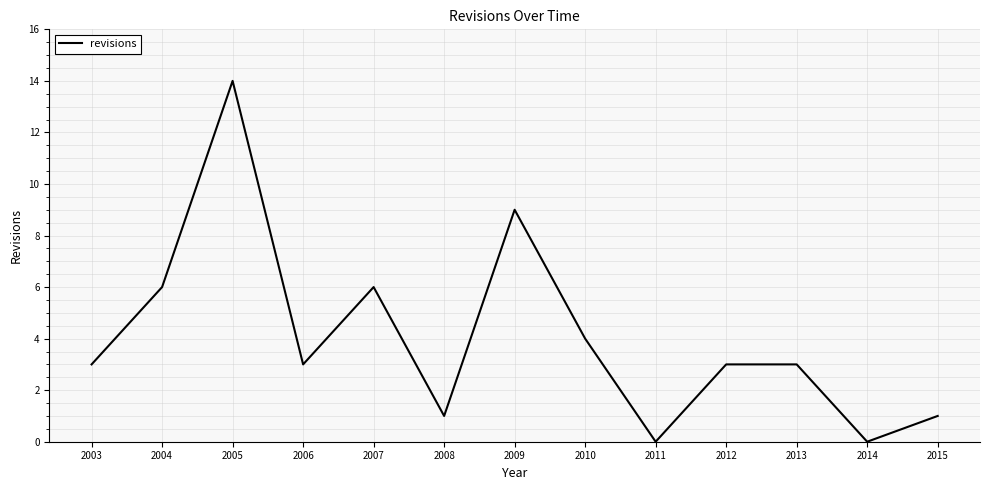

Read the value at 2010.

4